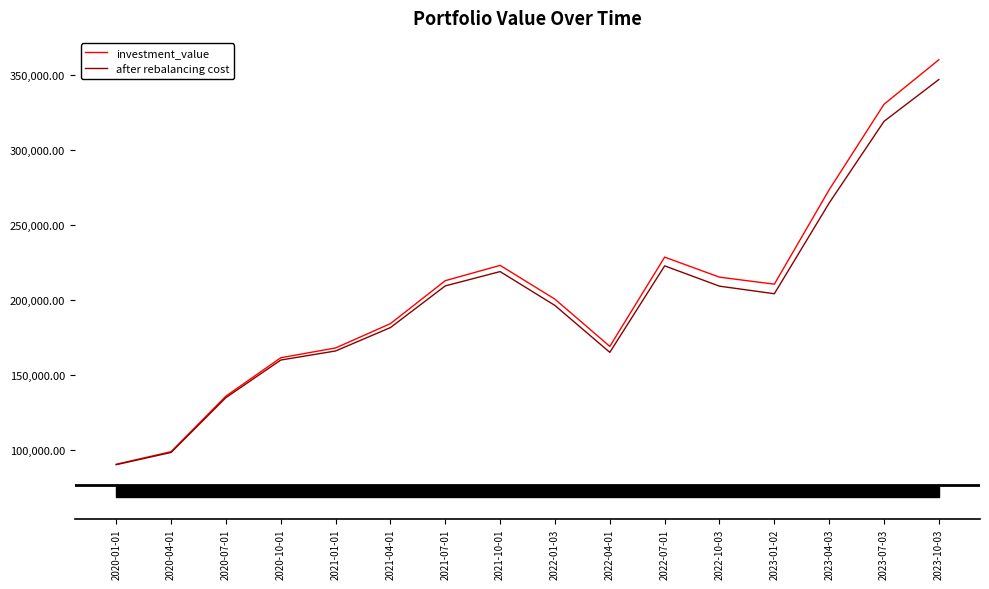

What is the average value of the investment_value series?

204051.7